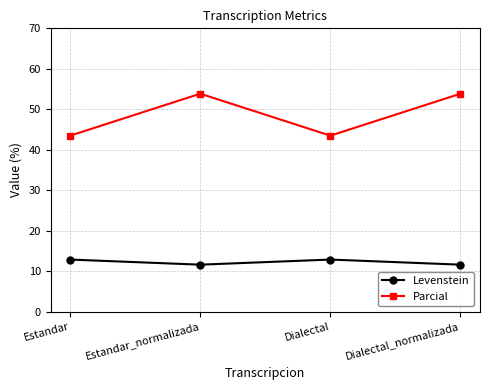

What is the lowest value of the Levenstein series?

11.6